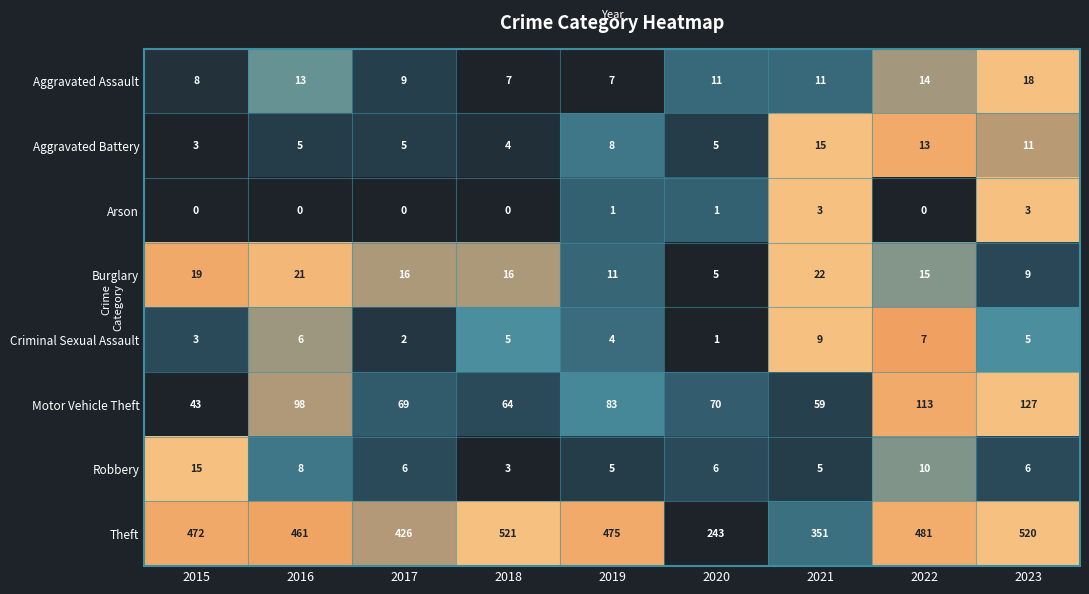

At how many categories does at least one series exceed 228?

9